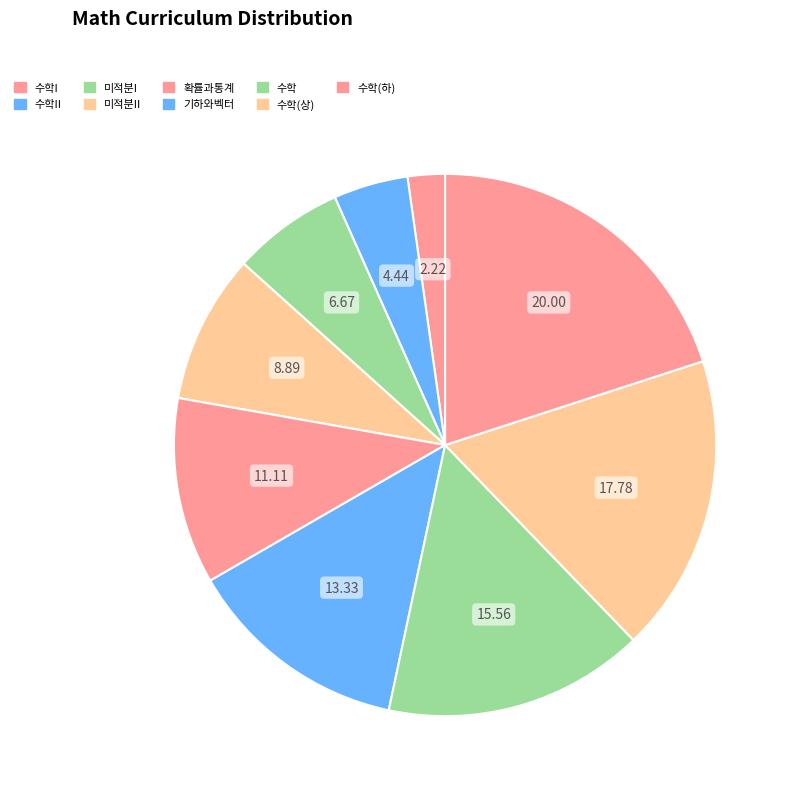

How many segments does this pie chart have?

9